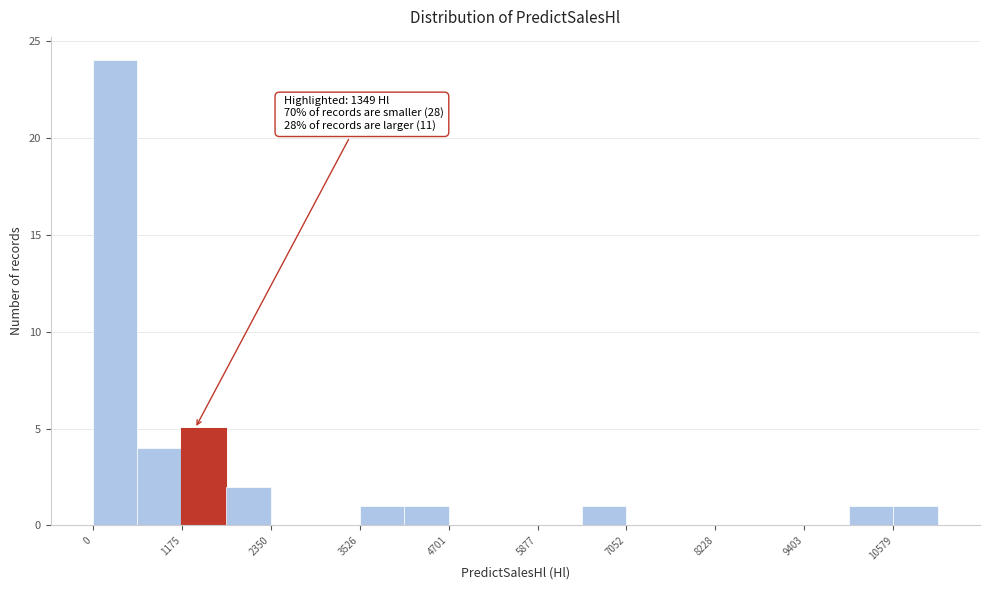

Read against the x-axis, roughly where is the centre of the tallest bar?

200